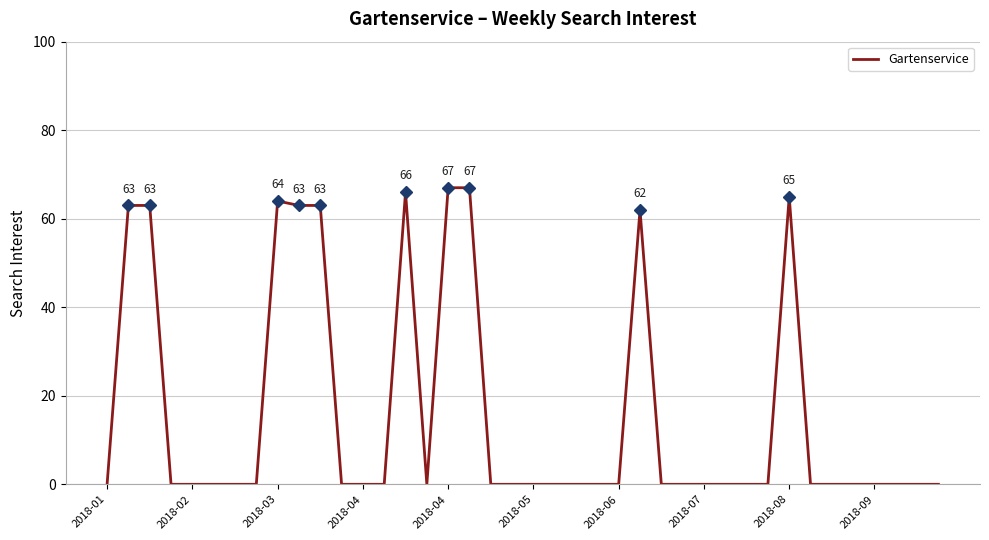

What is the maximum value shown in the chart?

67